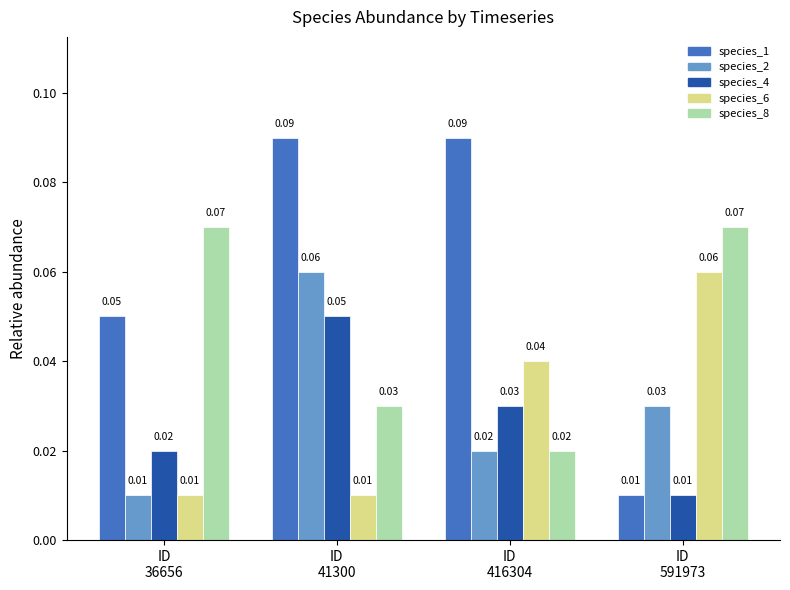

Which series has the largest total across all categories?

species_1